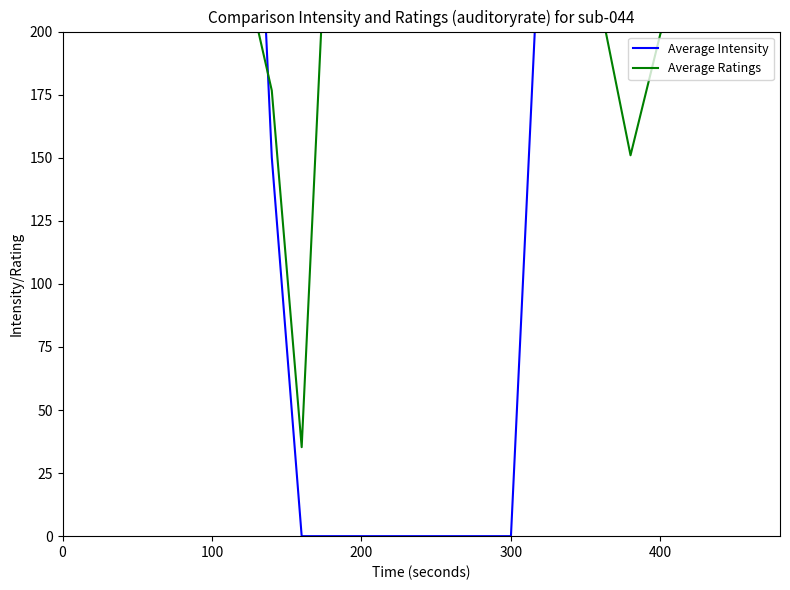

What position from the left is 400?

5